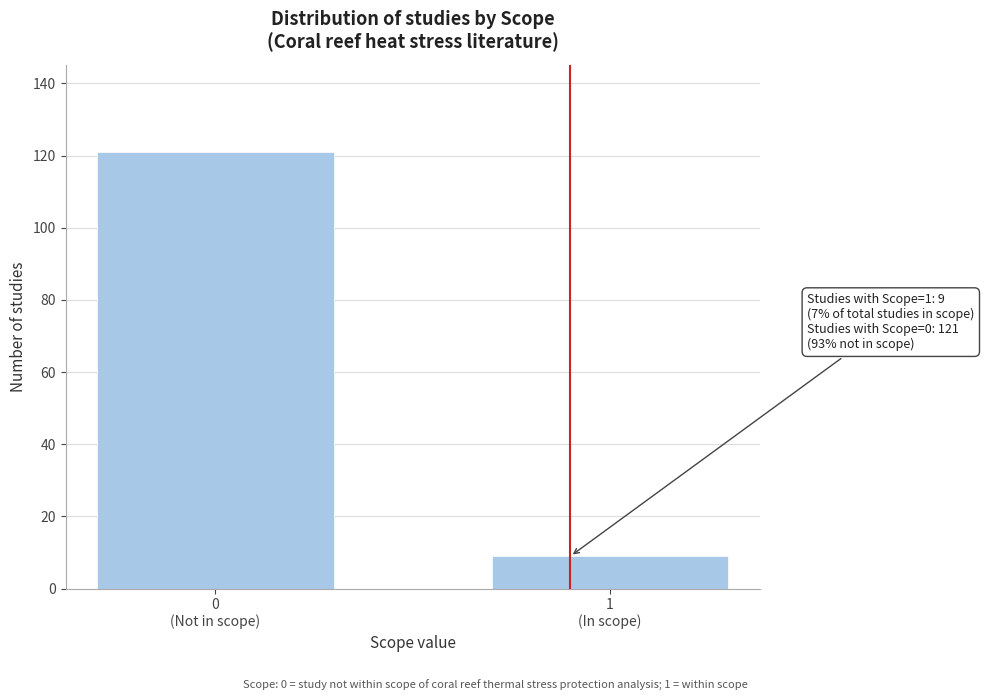

Reading left to right, transcribe all the data shown in this chart.

121	9